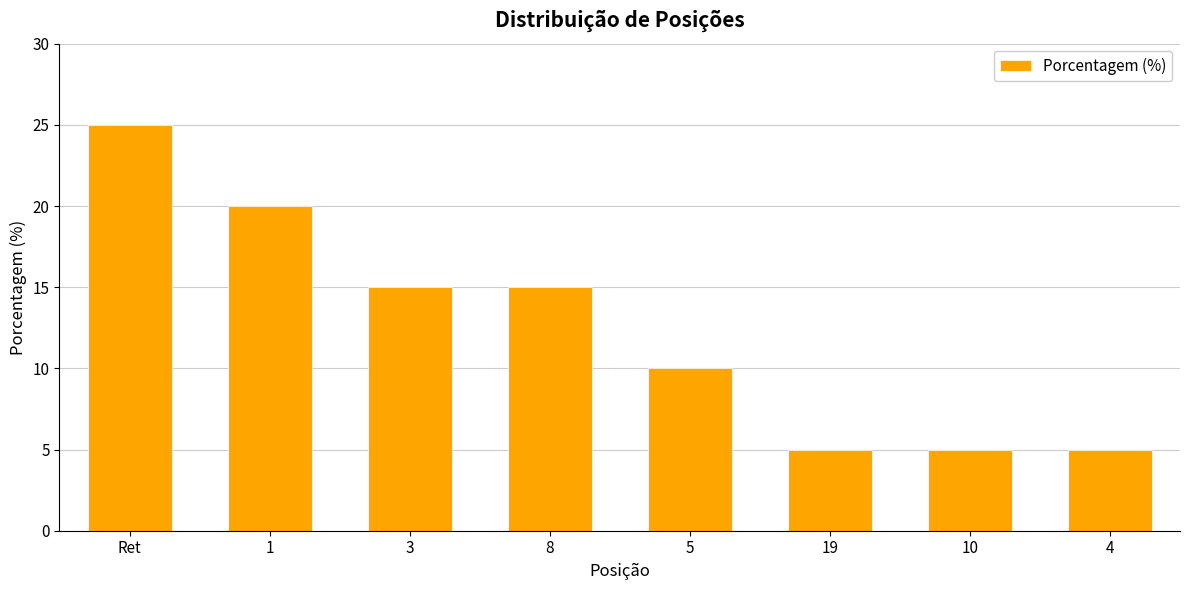

Are the bars grouped side by side (vs. stacked)?

No